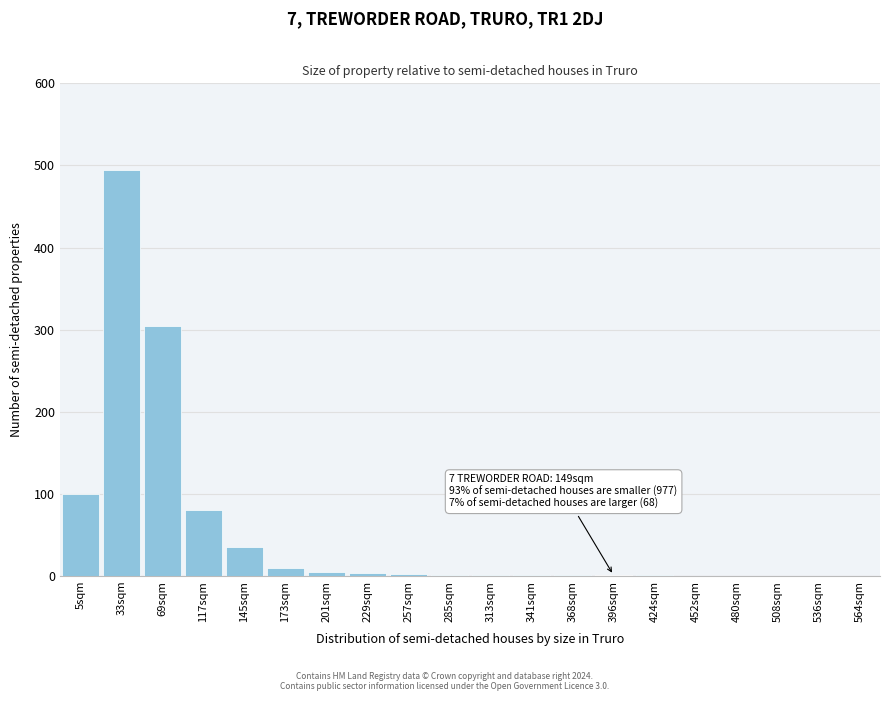

True or false: the data shows 1 at 313sqm.

True